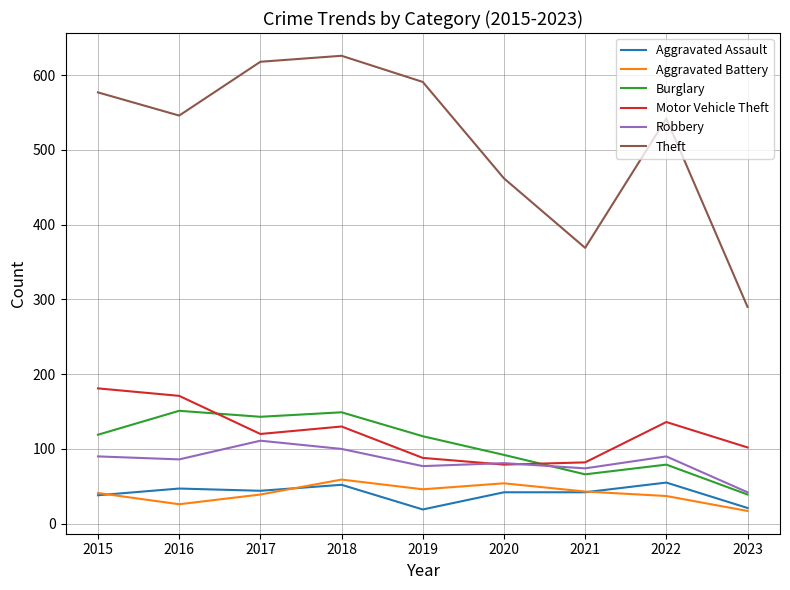

How many lines are shown in the chart?

6